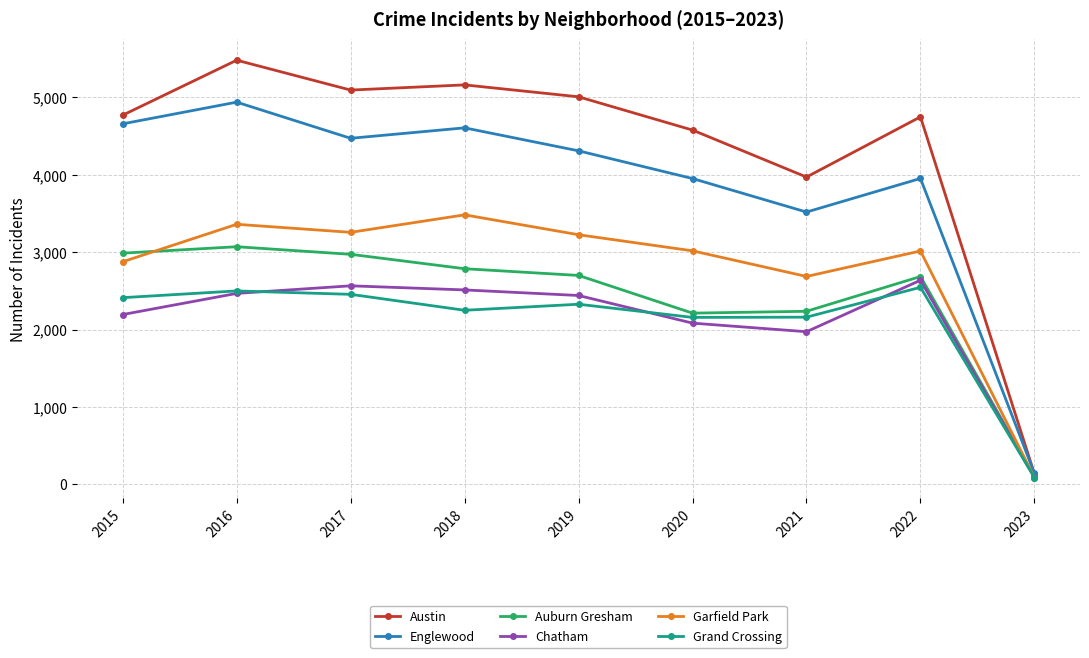

What value does the Grand Crossing series have at 2022?

2547